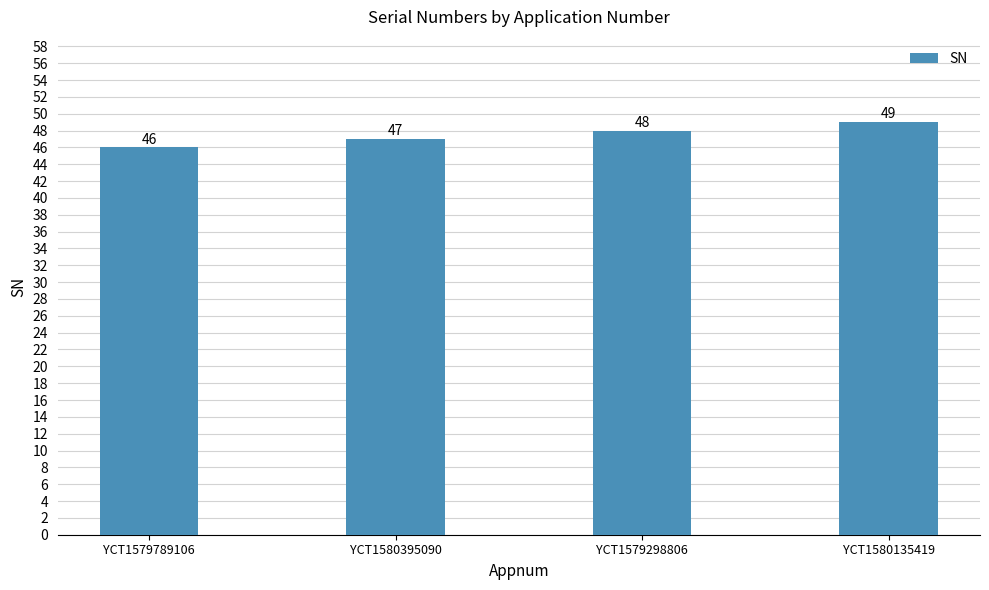

Where is the data nearest to the value 47?

YCT1580395090